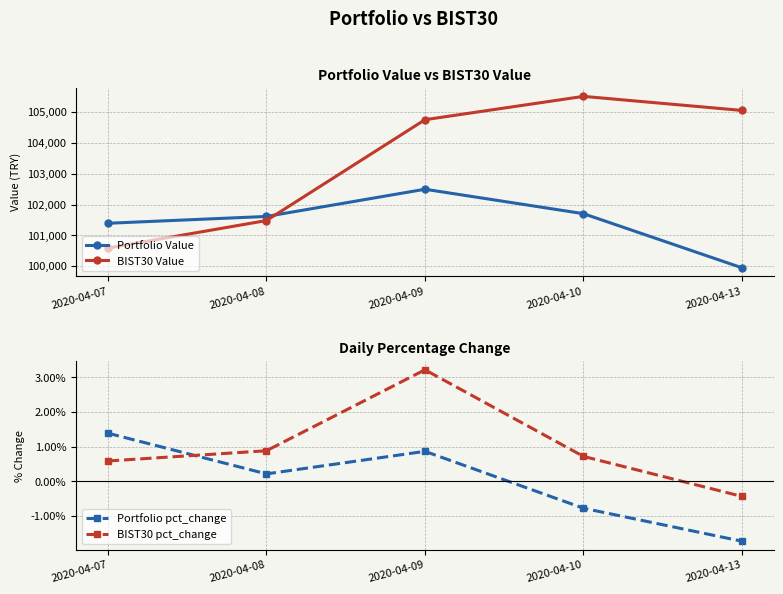

What is the value of the Portfolio pct_change point at the 1st from the left?

1.4